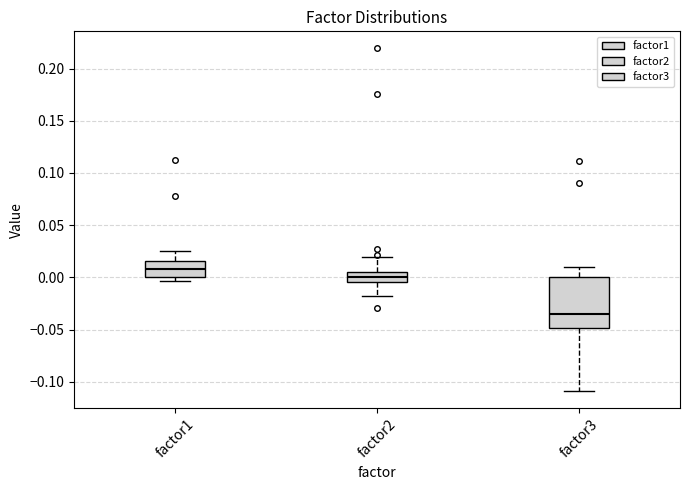

Which box's median line is the highest?

factor1